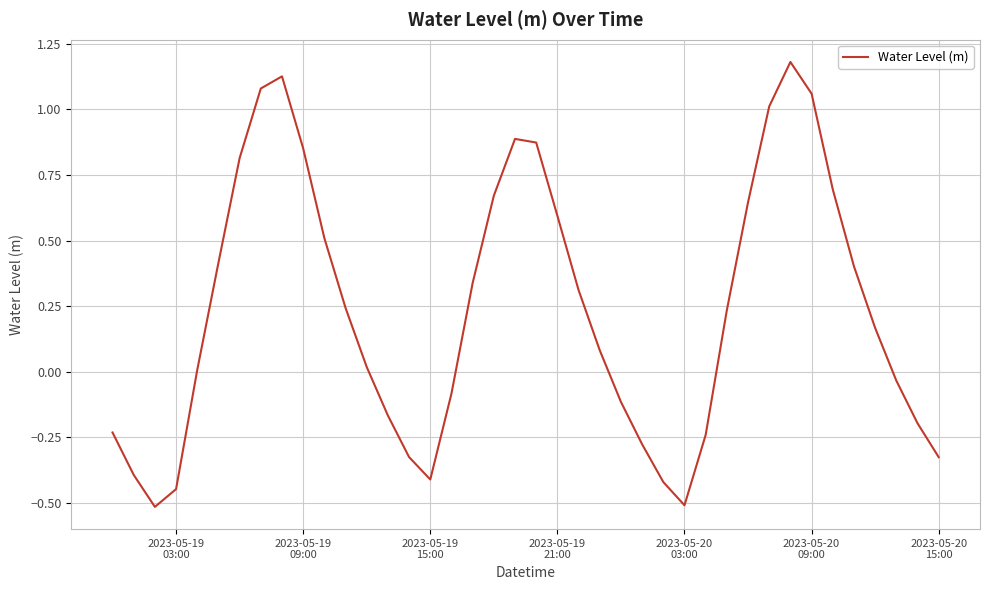

What is the smallest value displayed?

-0.5